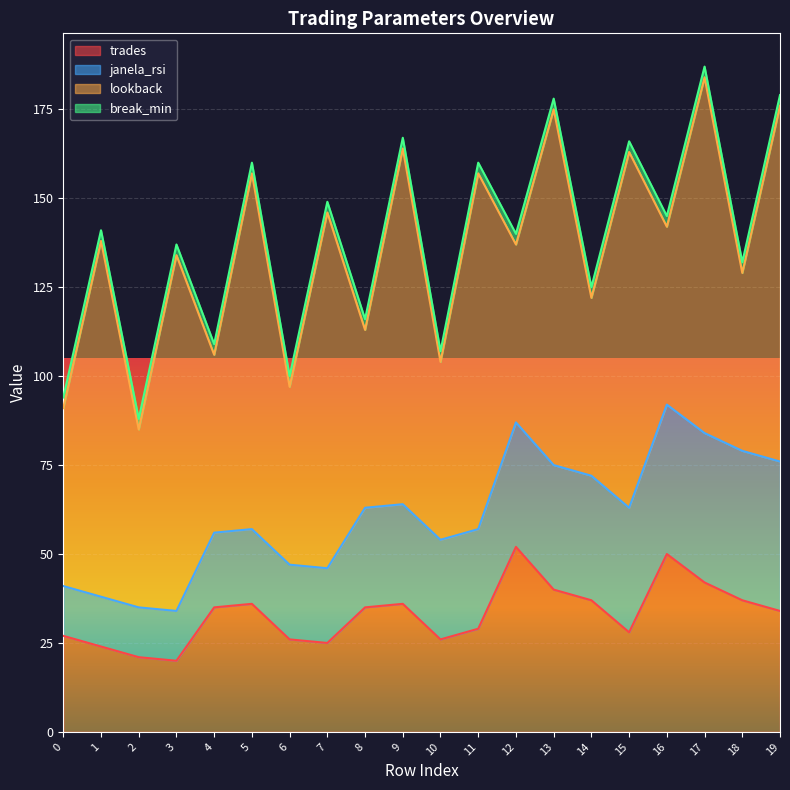

Rank the categories by trades value from highest to lowest.

12, 16, 17, 13, 14, 18, 5, 9, 4, 8, 19, 11, 15, 0, 6, 10, 7, 1, 2, 3